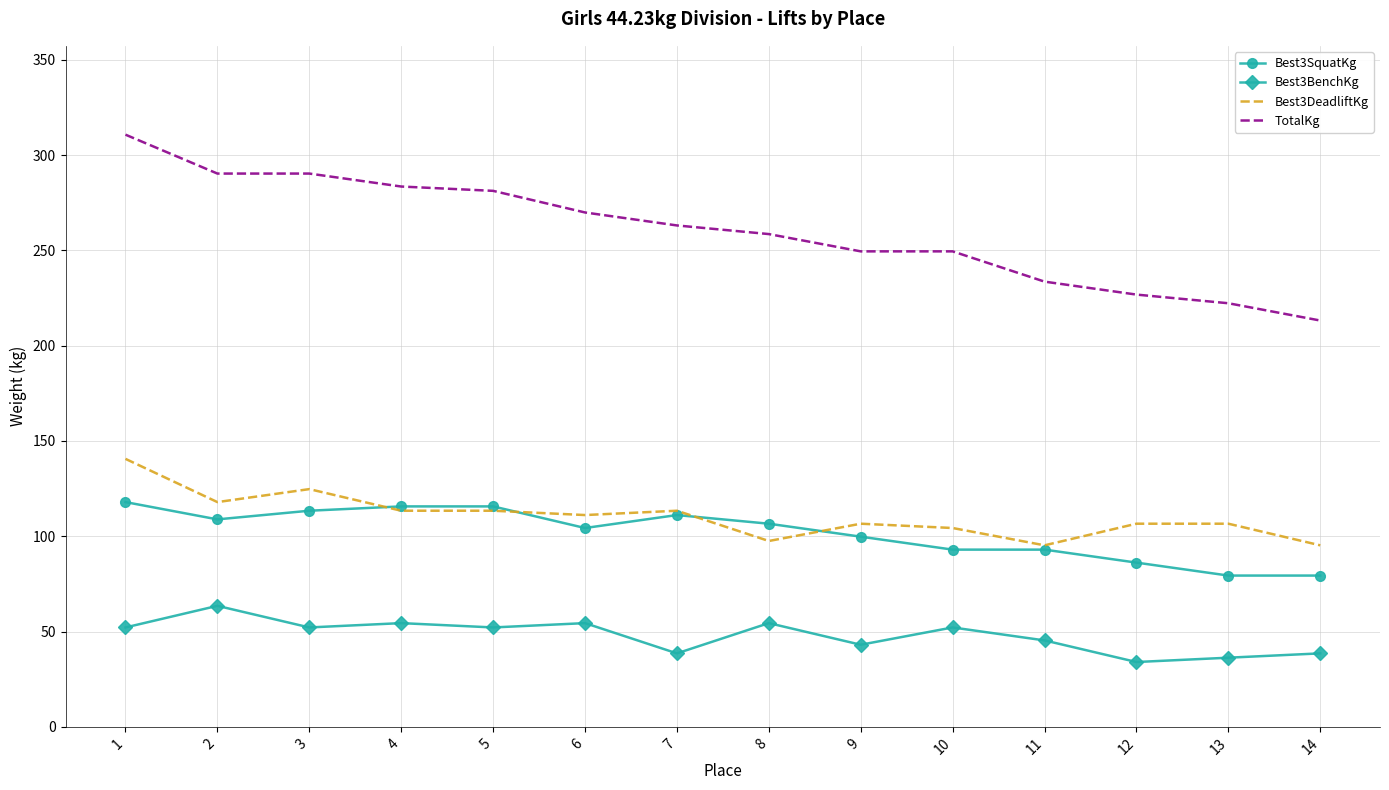

What is the smallest value displayed?

34.0